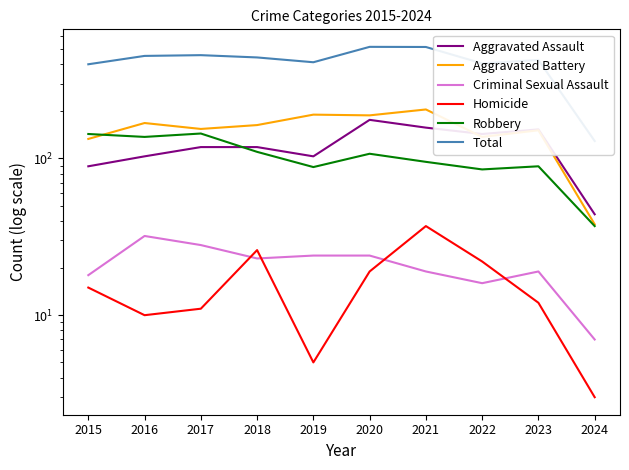

Where is the first local maximum for Criminal Sexual Assault?

2016